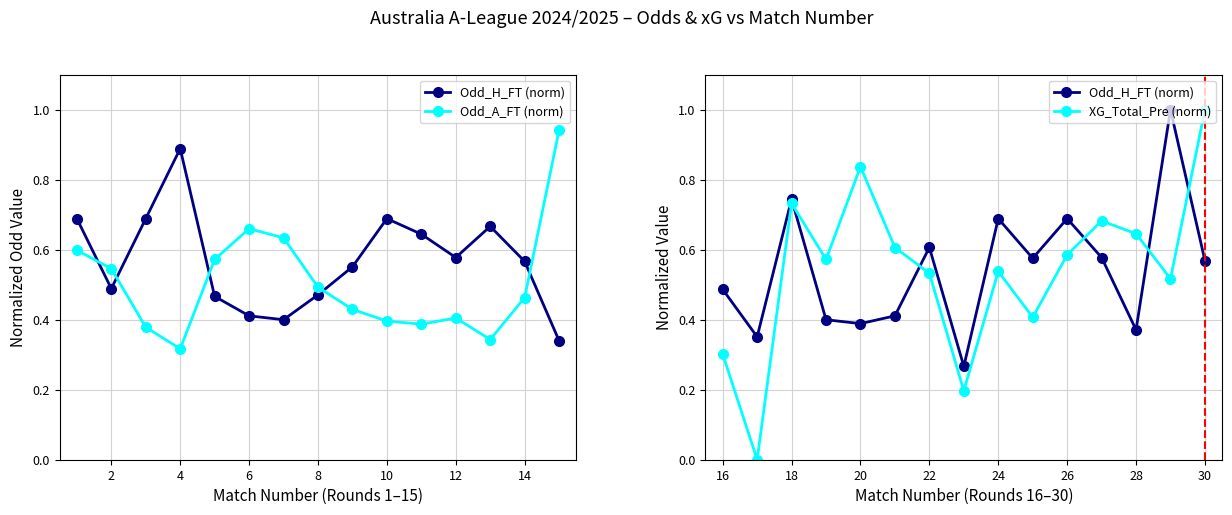

What are all the series names shown in the legend?

Odd_H_FT (norm), Odd_A_FT (norm), XG_Total_Pre (norm)